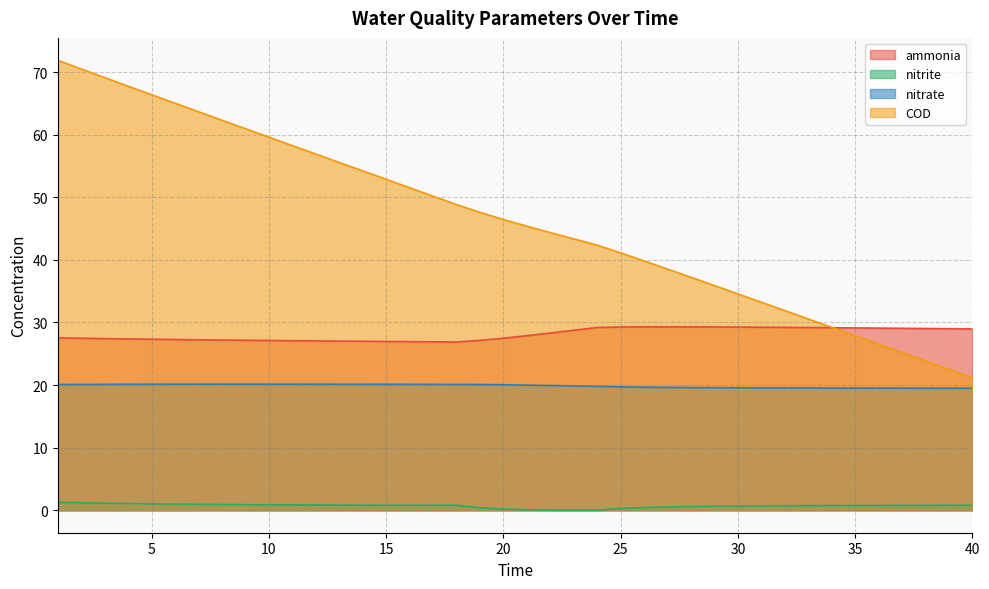

What is the minimum value for ammonia?

26.9